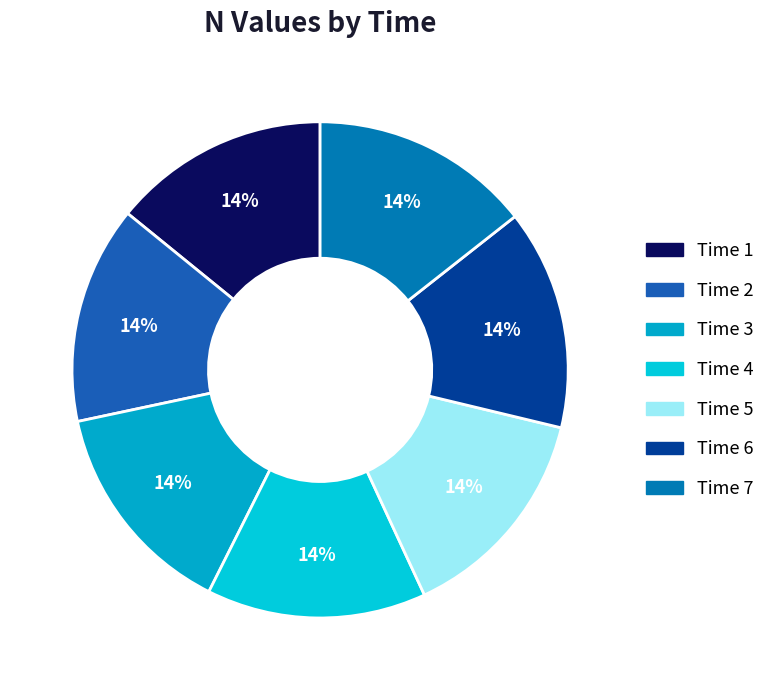

How many slices are in this pie chart?

7